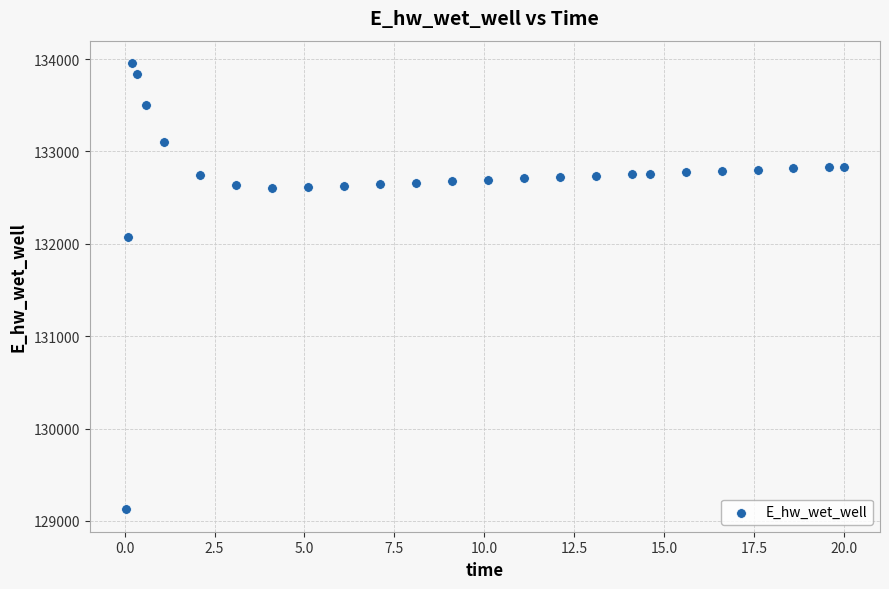

What Y value in the scatter plot is closest to 131541?

132071.9